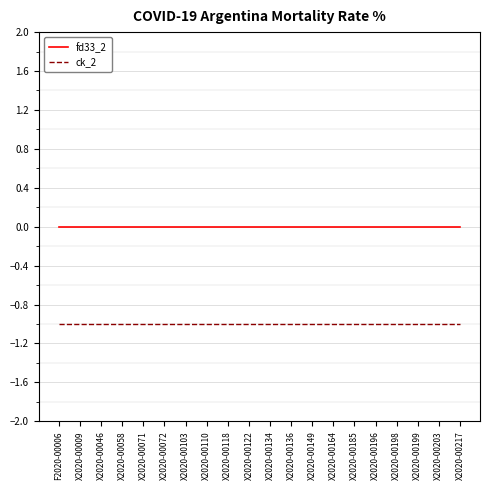

What is the total value across all series at X2020-00196?

-1